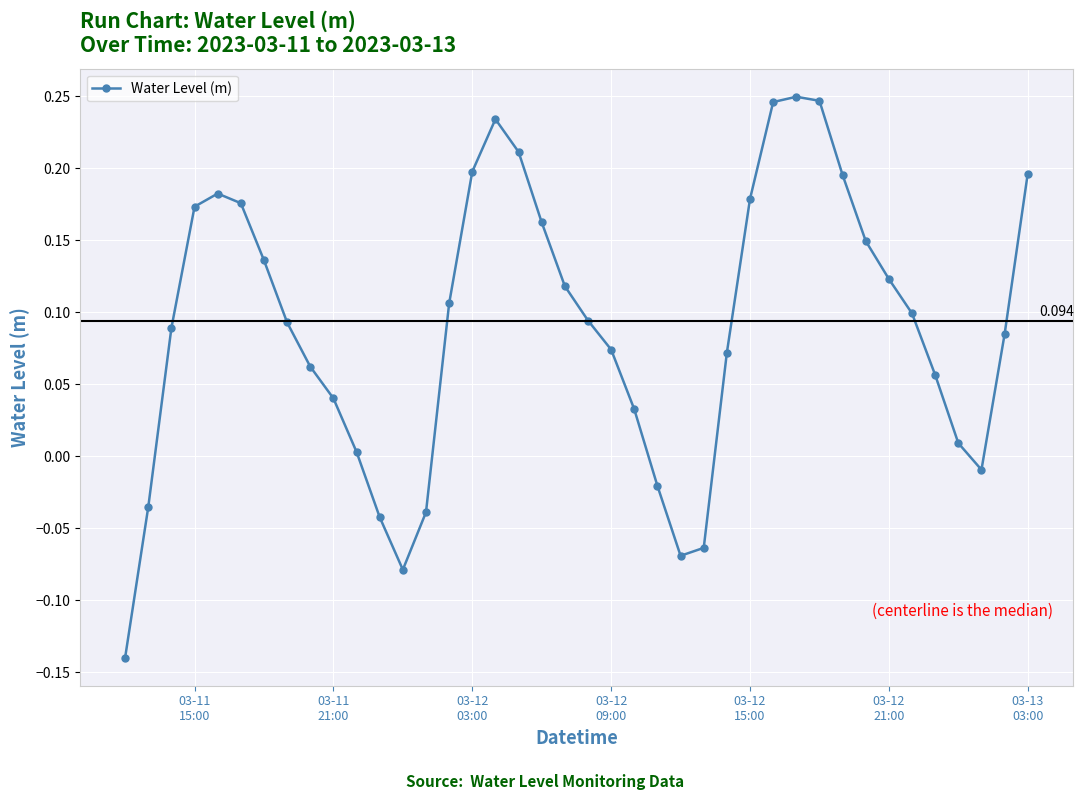

How many data points are less than 0?

9